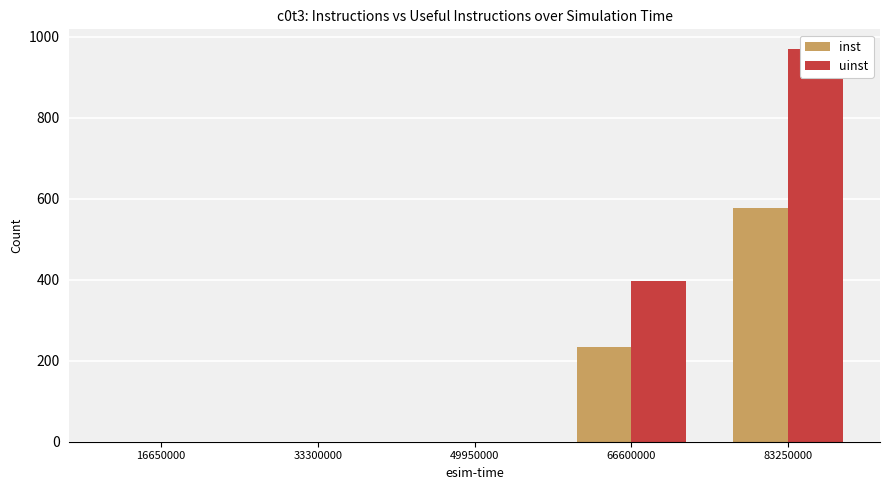

How many groups of bars are there?

5